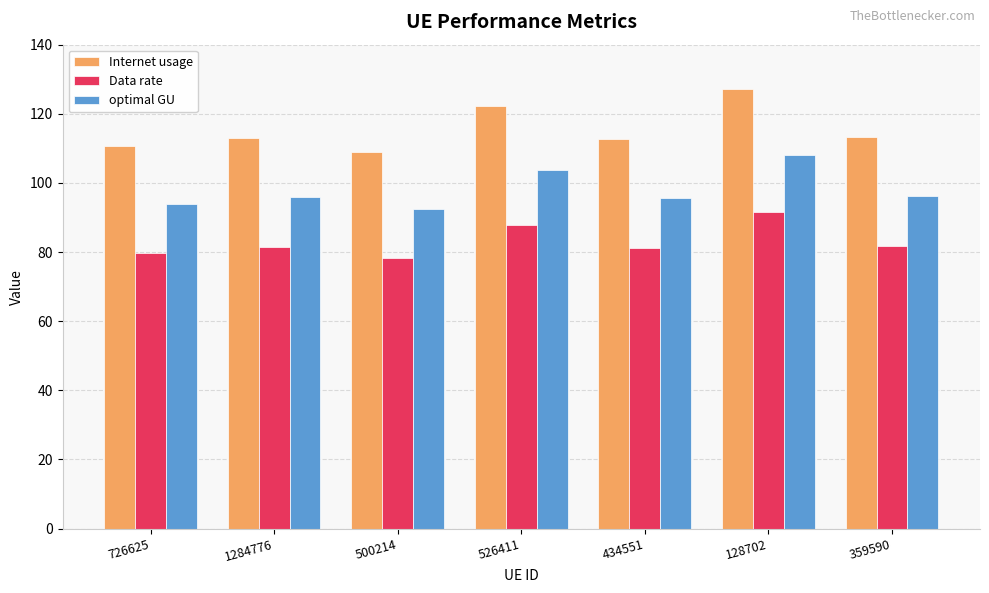

What is the label of the 5th bar from the right?

500214